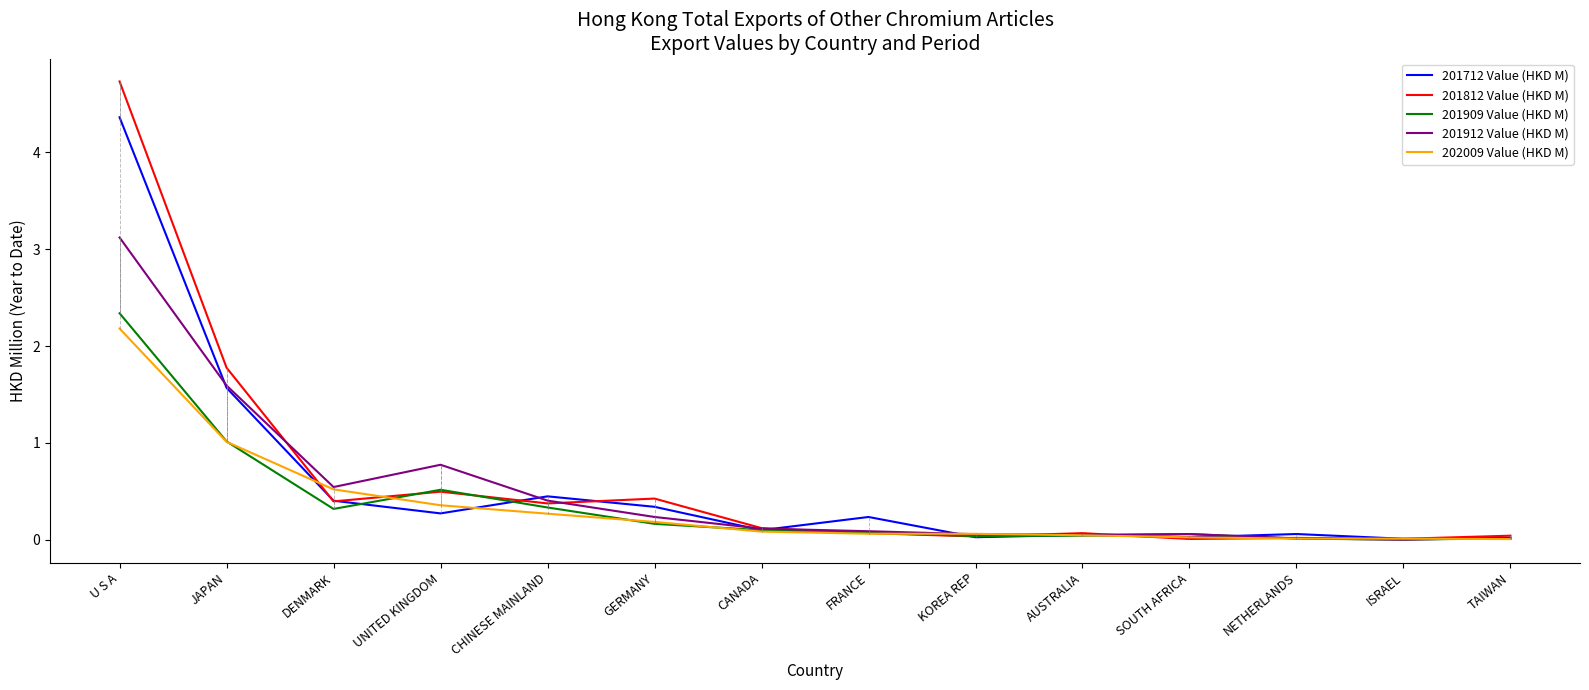

Which series changed the most between U S A and GERMANY?

201812 Value (HKD M)